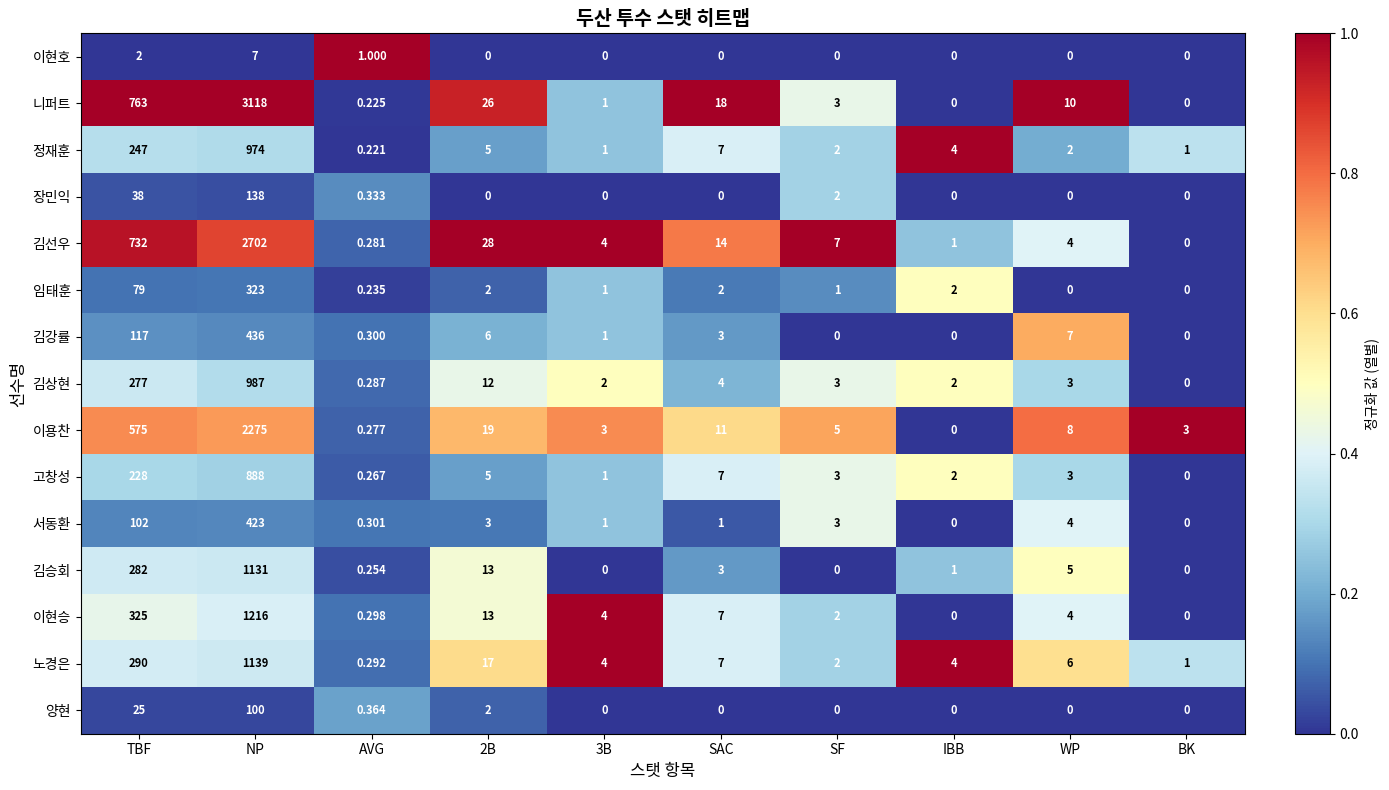

Between IBB and WP, which series saw the biggest shift?

니퍼트